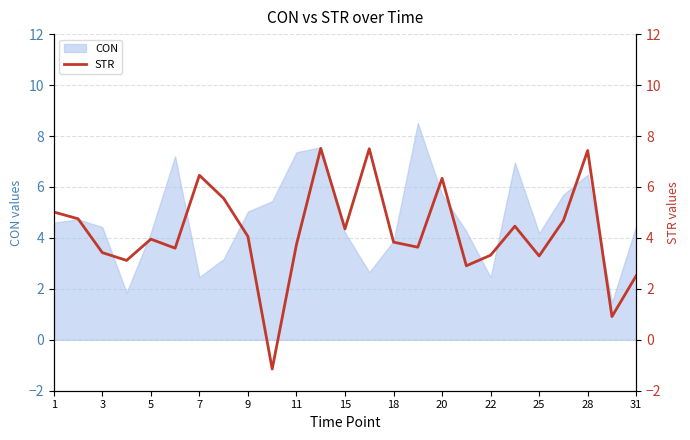

Count the number of values greater than 3.

21